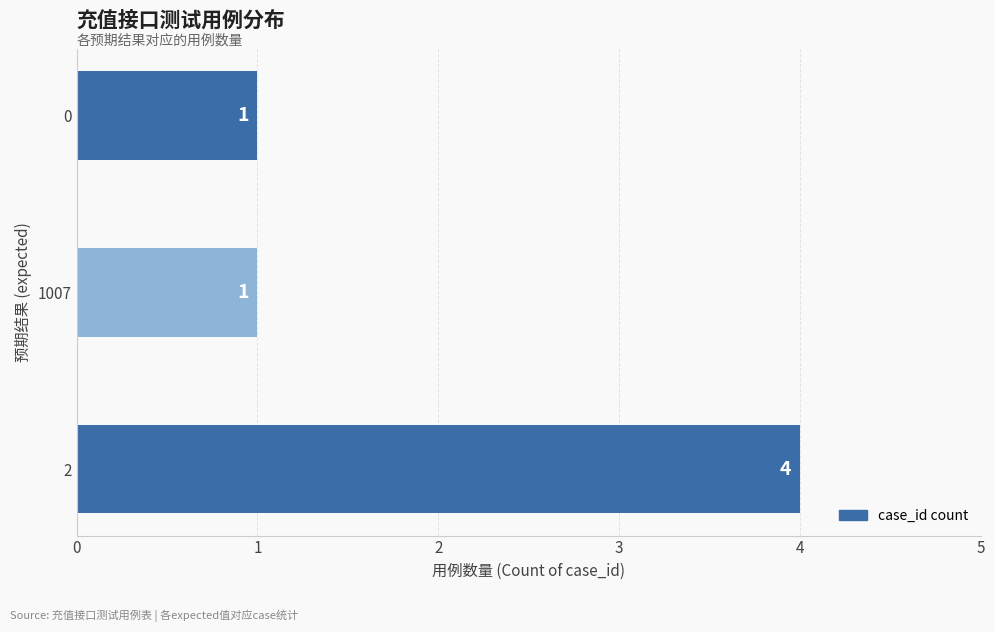

What is the minimum value shown in the chart?

1